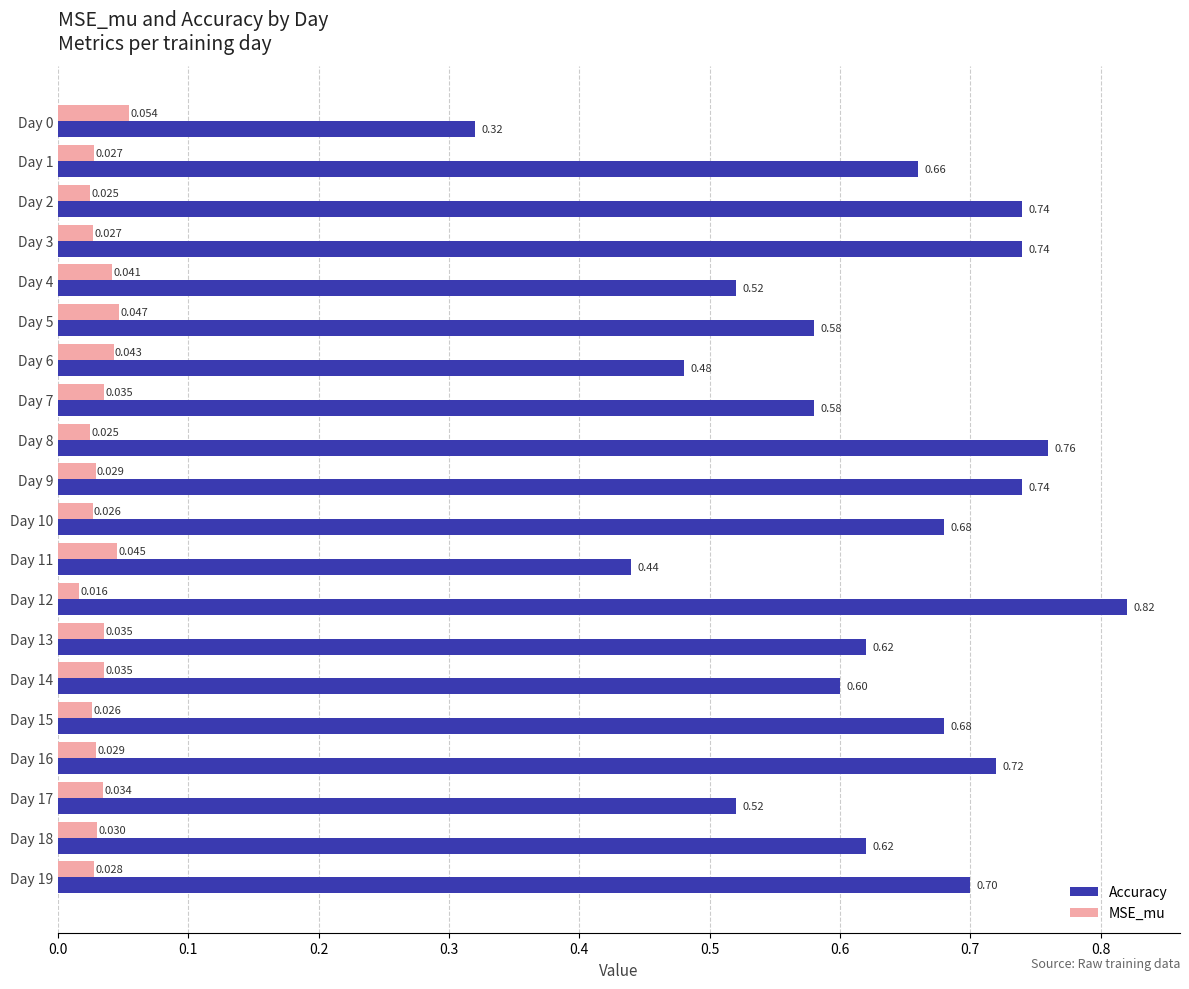

Which series has the largest total across all categories?

Accuracy